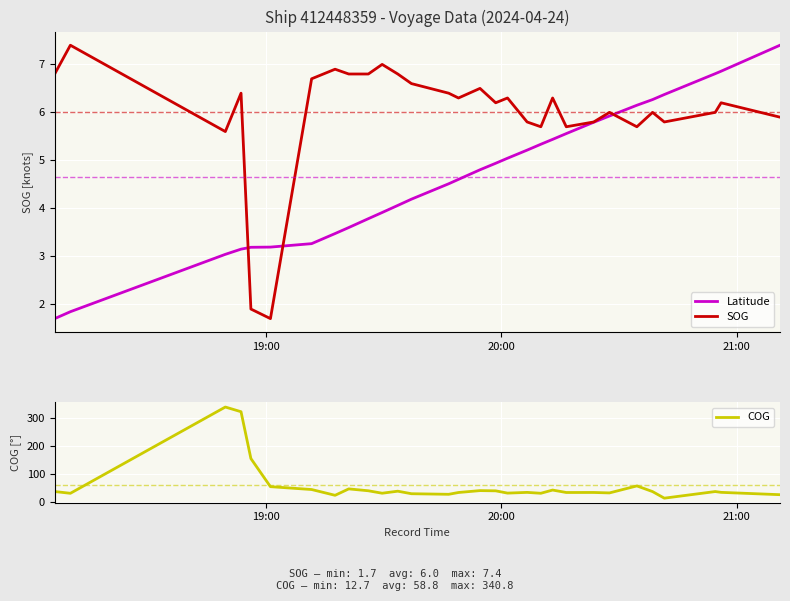

How many data points in SOG are above 6?

17